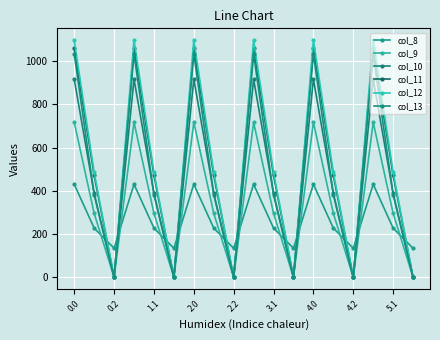

Does the chart have visible grid lines?

Yes